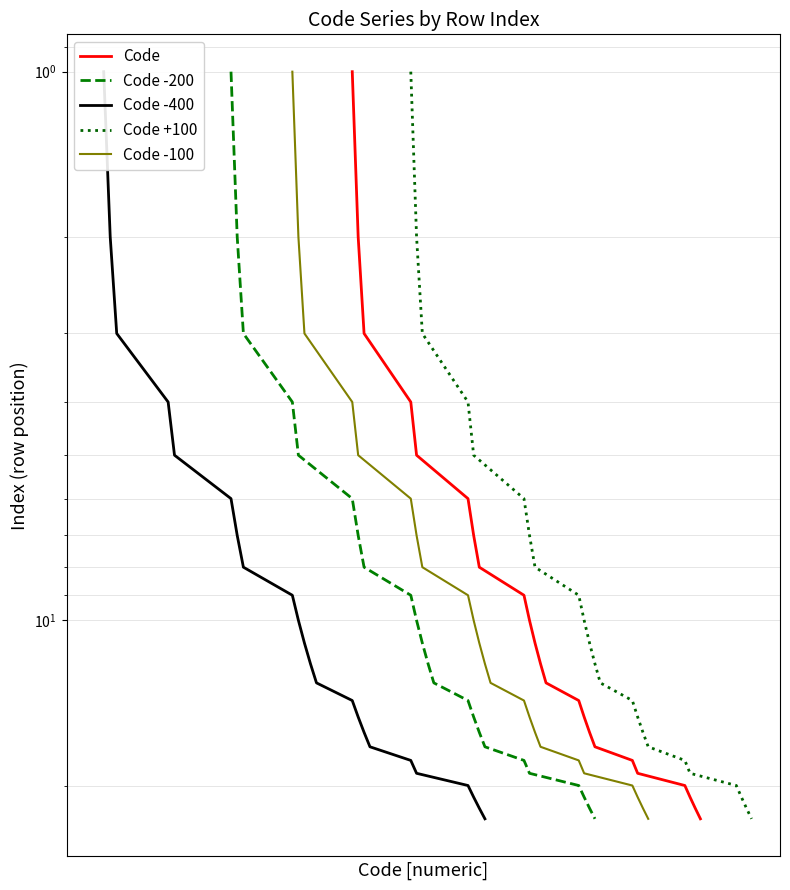

True or false: Code -100 has more than 0 points higher than both neighbors.

False